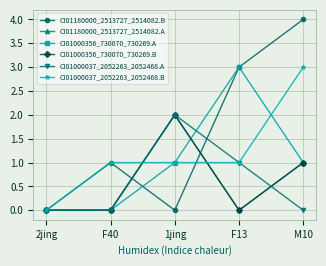

List the labels in order of CI01180000_2513727_2514082.B value, largest first.

M10, F13, F40, 2jing, 1jing